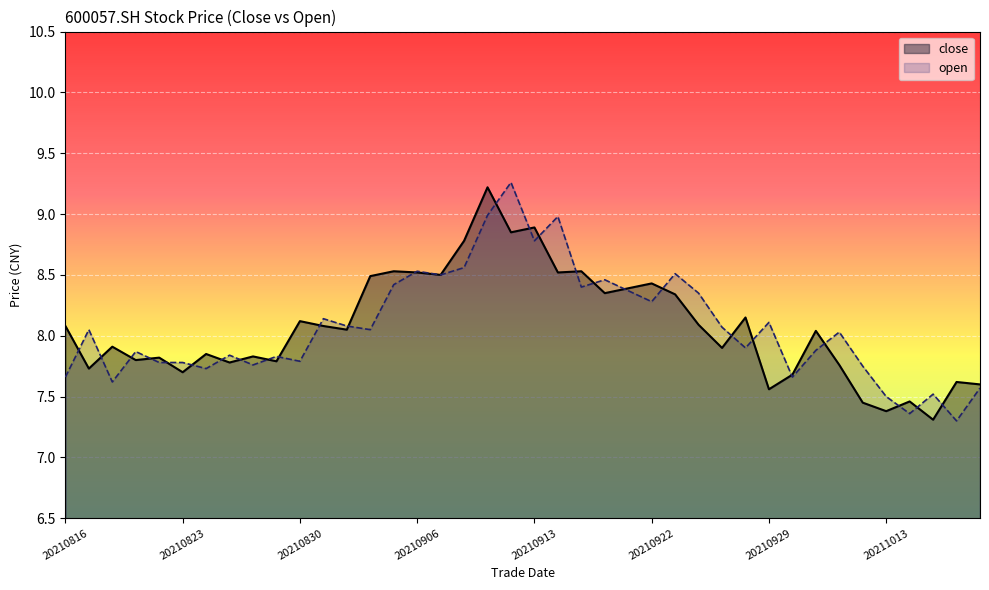

How many times do close and open cross each other?

27